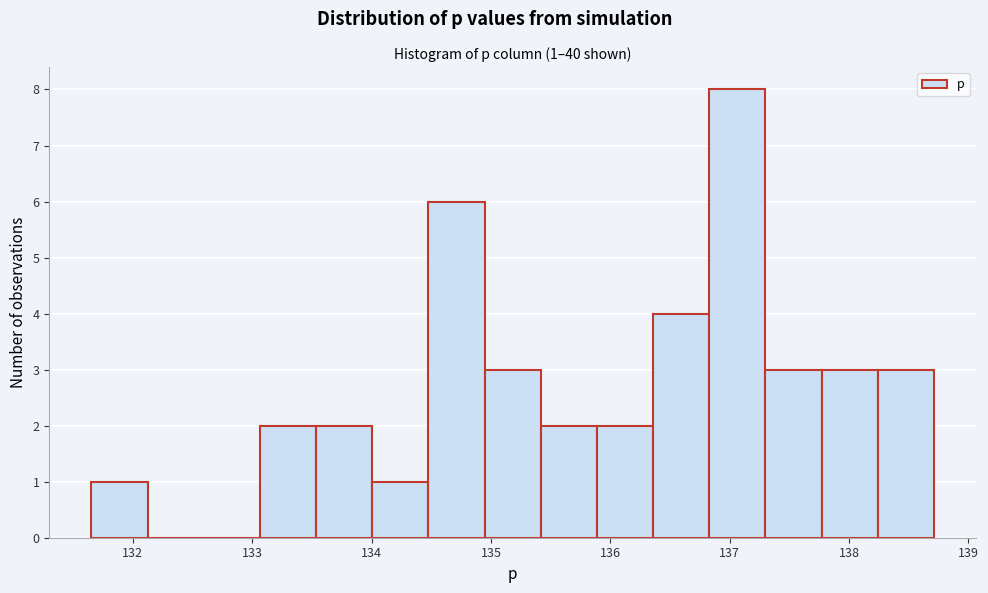

Over which range of the x-axis is the bar tallest?

136.8 to 137.3